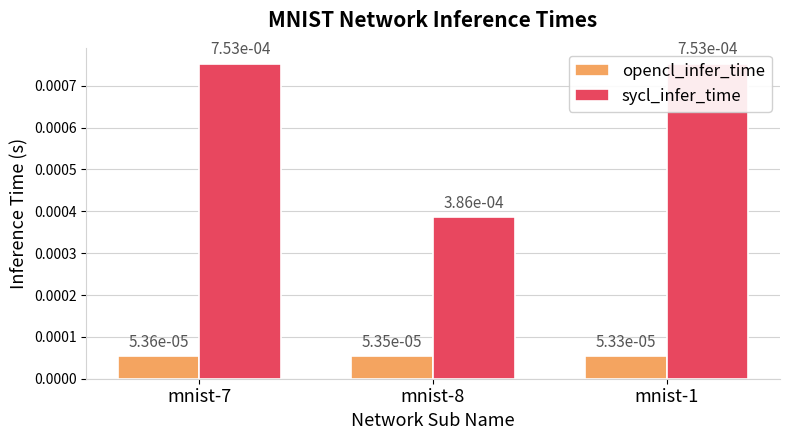

How many bars are there in each group?

2